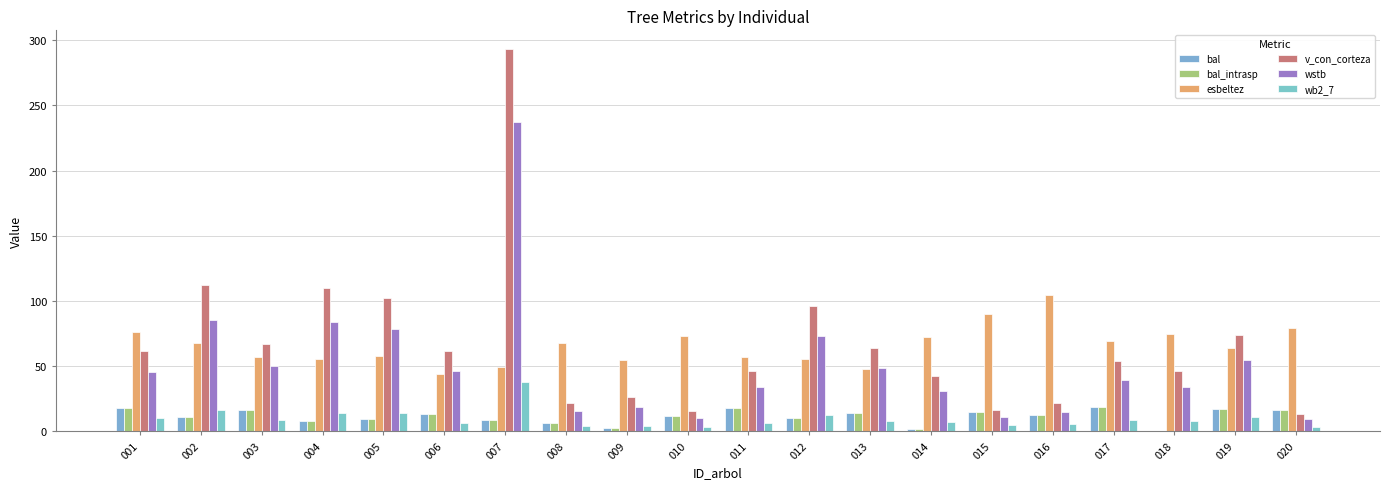

Reading left to right, extract all data points from this chart.

bal: 001=17.7	002=10.9	003=16.6	004=7.8	005=9.4	006=13.0	007=8.7	008=6.1	009=2.8	010=11.6	011=18.2	012=10.2	013=14.2	014=1.4	015=14.8	016=12.3	017=18.6	018=0.0	019=17.2	020=16.0
bal_intrasp: 001=17.7	002=10.9	003=16.6	004=7.8	005=9.4	006=13.0	007=8.7	008=6.1	009=2.8	010=11.6	011=18.2	012=10.2	013=14.2	014=1.4	015=14.8	016=12.3	017=18.6	018=0.0	019=17.2	020=16.0
esbeltez: 001=76.0	002=68.0	003=56.7	004=55.7	005=57.8	006=44.0	007=49.1	008=68.1	009=54.8	010=73.2	011=57.0	012=55.2	013=47.8	014=72.0	015=89.7	016=104.3	017=69.5	018=75.0	019=63.8	020=79.0
v_con_corteza: 001=61.2	002=112.4	003=66.7	004=109.5	005=102.2	006=61.4	007=292.9	008=22.0	009=26.2	010=15.3	011=46.1	012=96.1	013=64.2	014=42.6	015=16.2	016=21.3	017=53.6	018=46.5	019=73.5	020=13.3
wstb: 001=45.1	002=85.7	003=49.9	004=84.1	005=78.1	006=46.2	007=237.4	008=15.5	009=18.8	010=10.5	011=33.9	012=73.3	013=48.2	014=30.9	015=11.1	016=14.7	017=39.4	018=33.8	019=55.0	020=9.1
wb2_7: 001=10.2	002=16.4	003=9.0	004=14.3	005=13.7	006=6.7	007=37.7	008=4.3	009=4.0	010=3.6	011=6.5	012=12.5	013=7.6	014=7.3	015=4.5	016=5.9	017=8.6	018=8.1	019=10.7	020=3.6